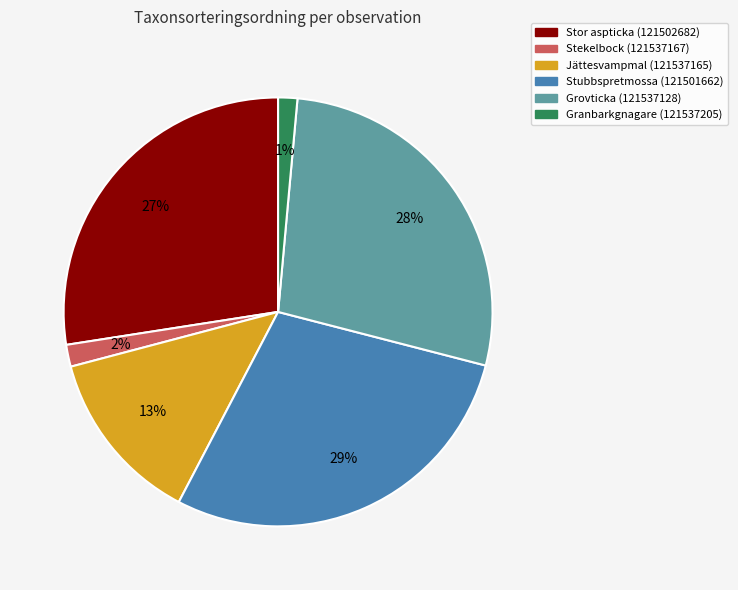

Between Stor aspticka (121502682) and Granbarkgnagare (121537205), which is larger?

Stor aspticka (121502682)